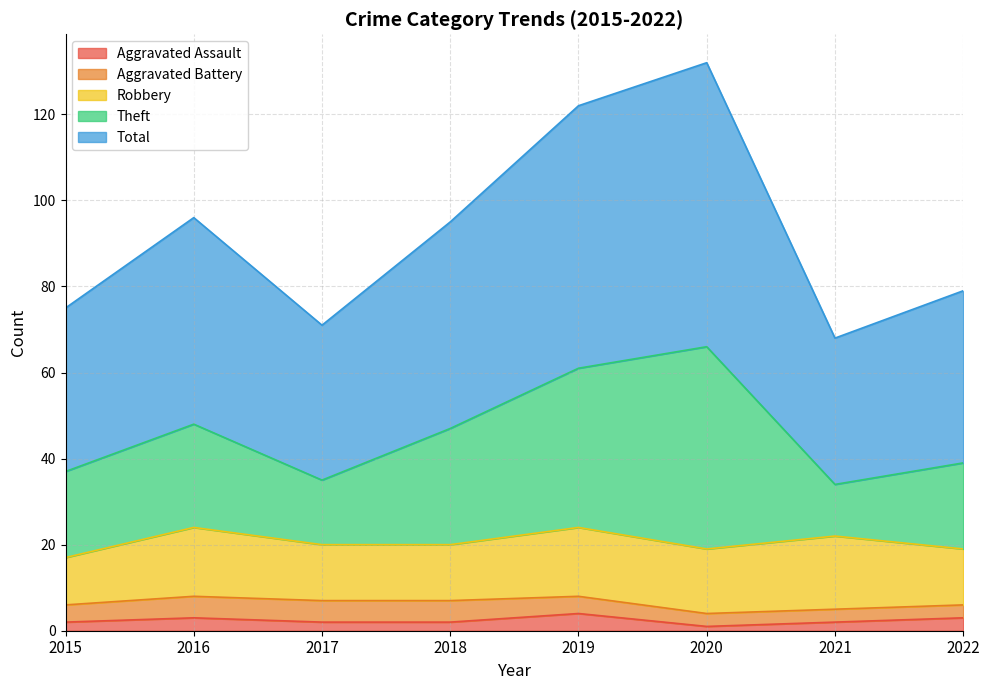

How many data points in Total are above 47?

3